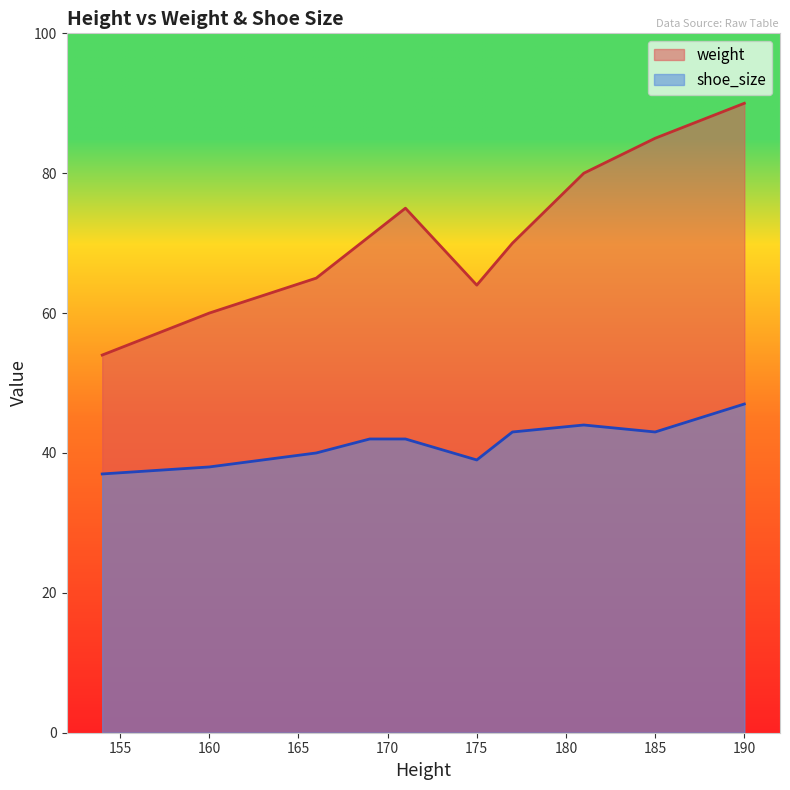

List the series in order of their peak value, lowest first.

shoe_size, weight